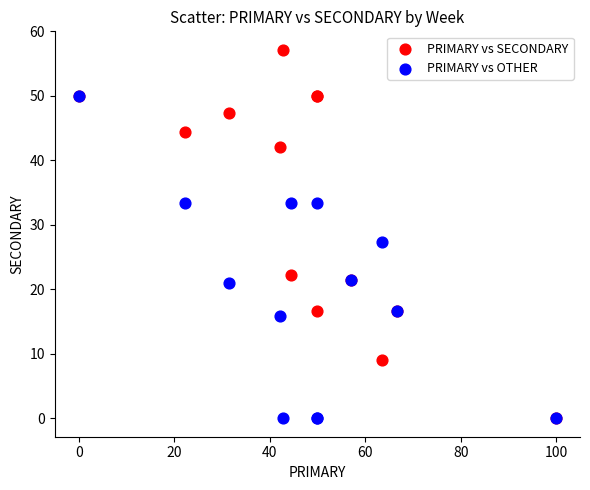

In the PRIMARY vs SECONDARY series, what Y value is closest to 28?

22.2